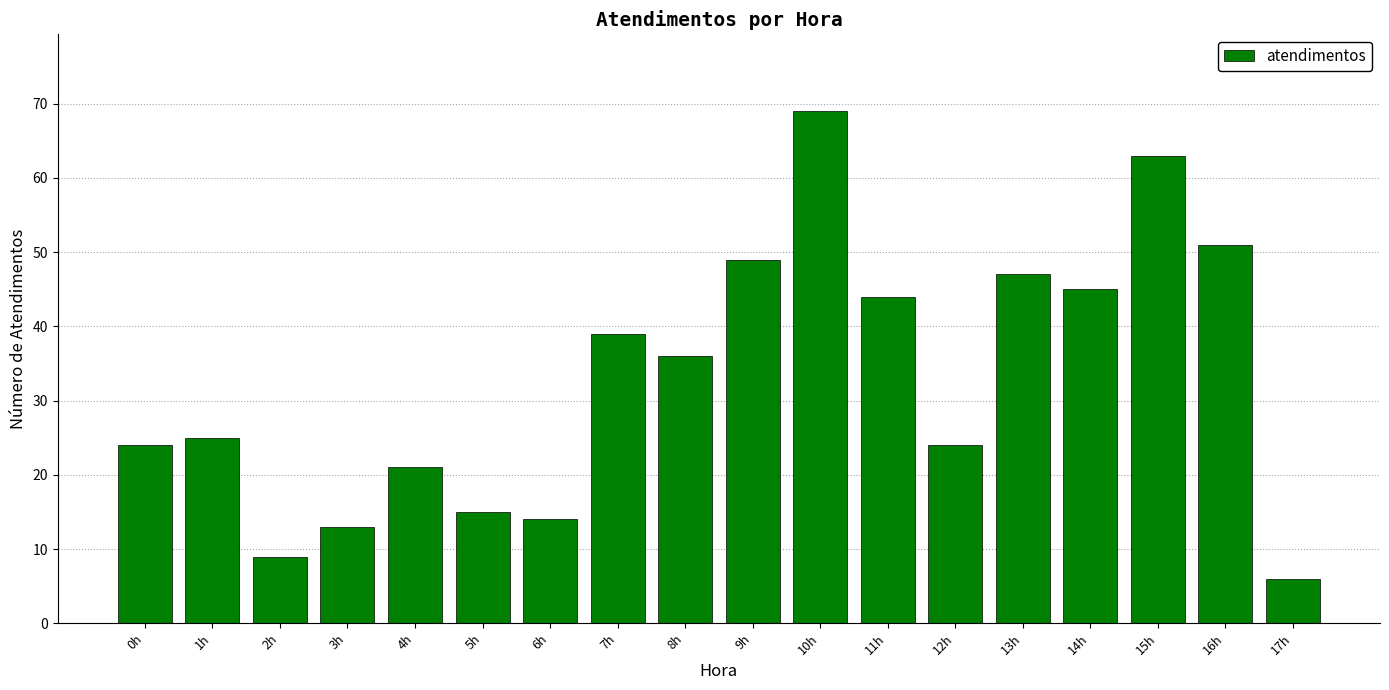

True or false: the data shows 18 at 6h.

False